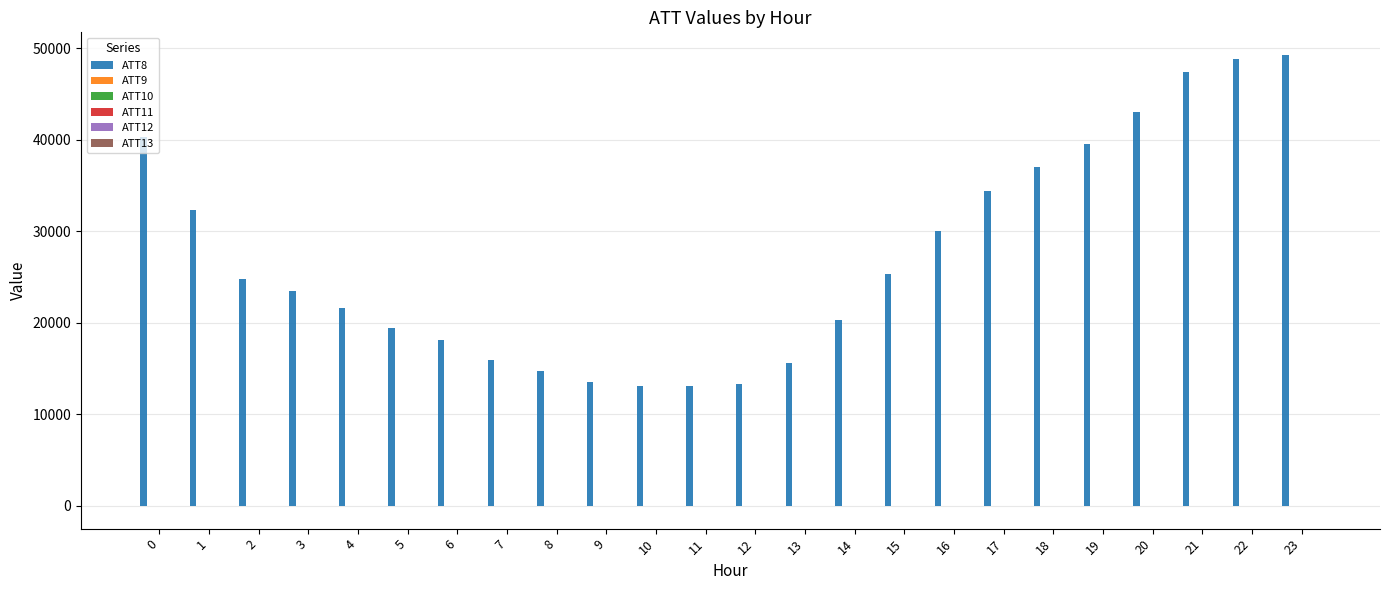

What is the total value across all series at 10?

13076.6